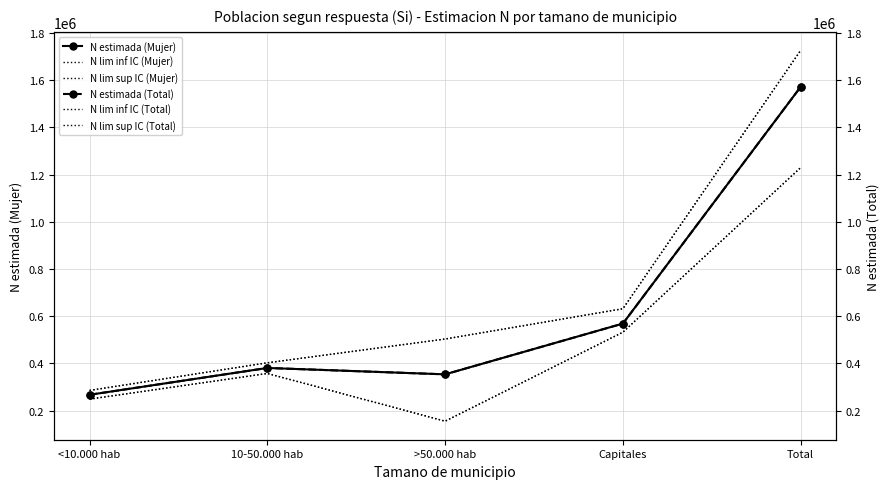

What is the smallest value displayed?

155619